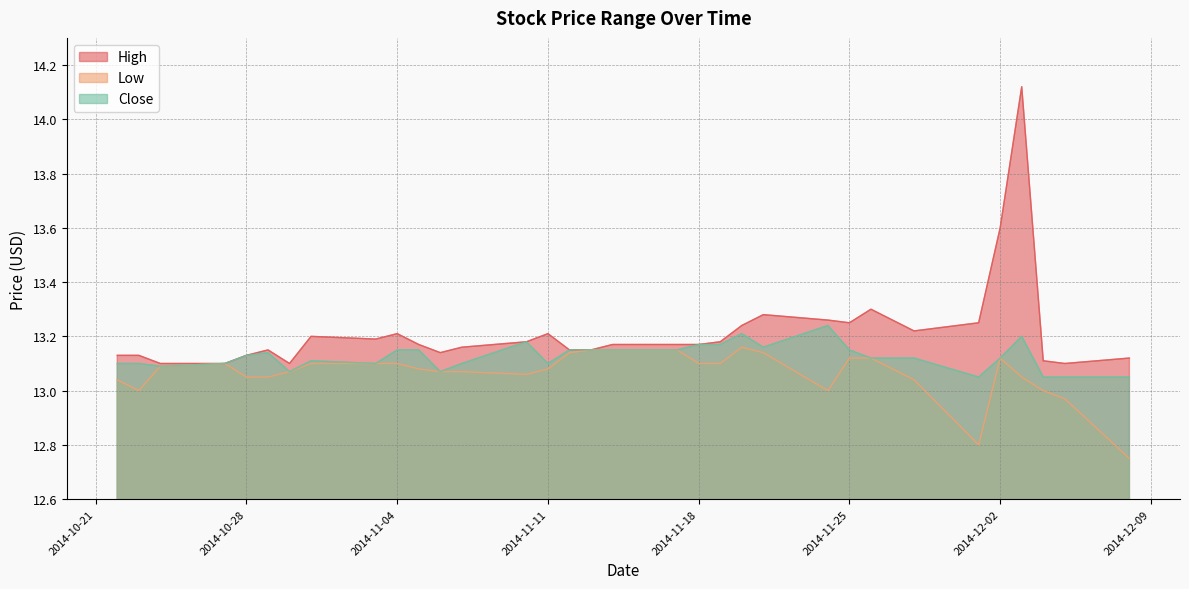

At which category is the sum across all series the highest?

2014-12-03